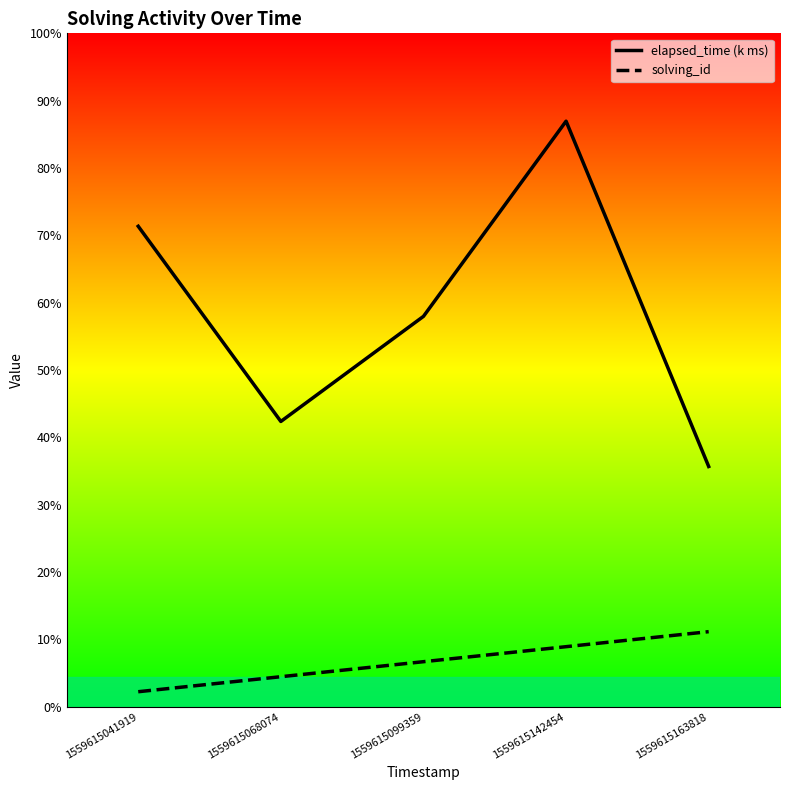

Which series has the largest total across all categories?

elapsed_time